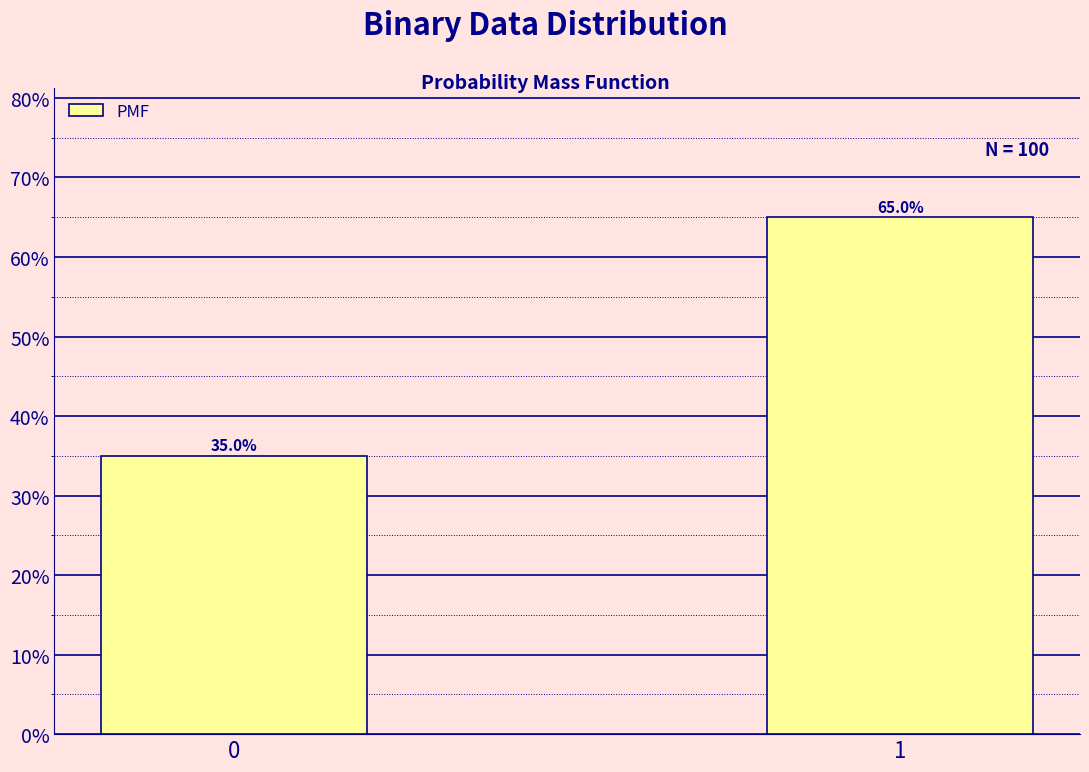

Reading left to right, list all the values displayed in this chart.

0=35	1=65